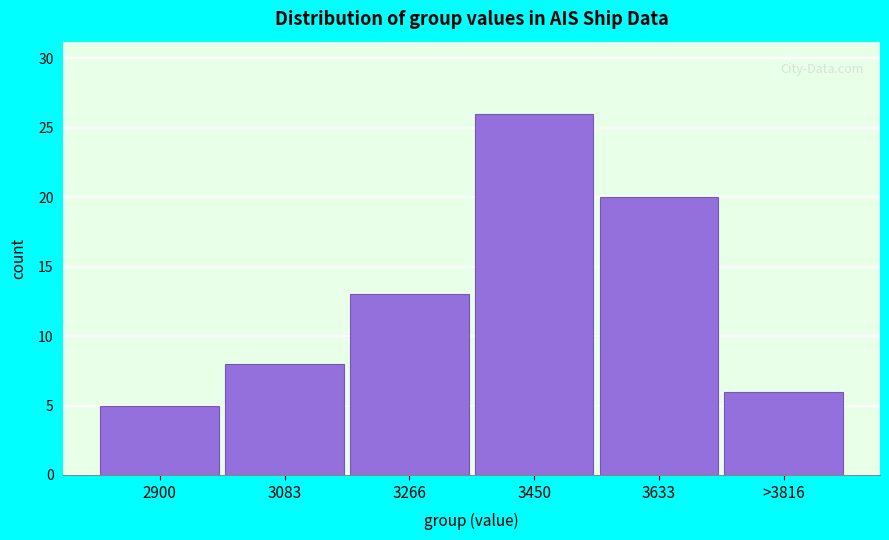

Reading left to right, extract all data points from this chart.

2900=5	3083=8	3266=13	3450=26	3633=20	>3816=6